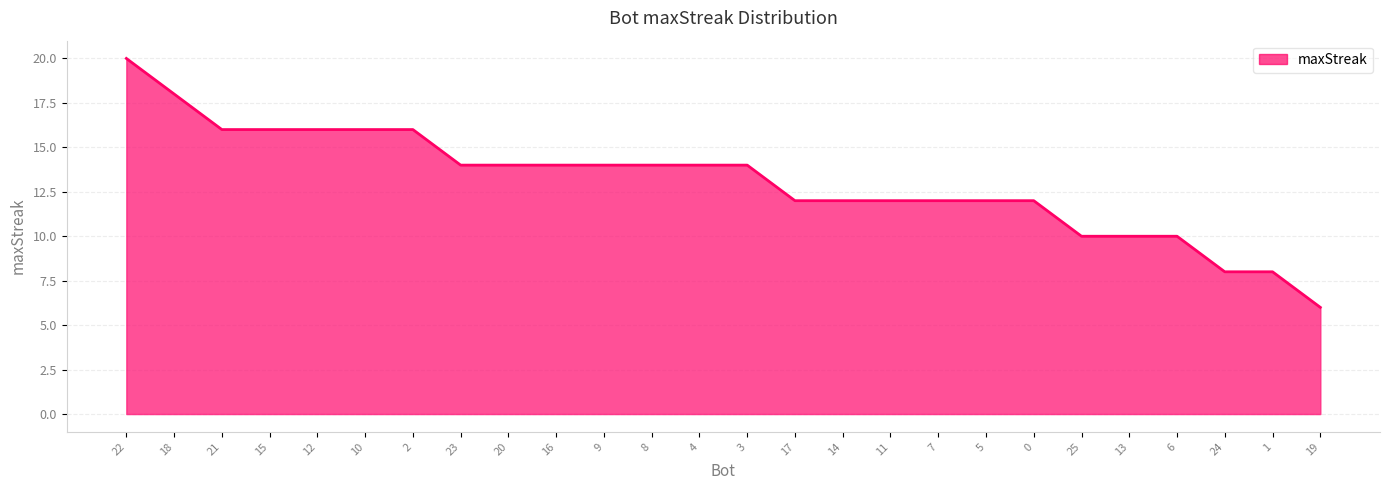

Reading left to right, extract all data points from this chart.

22=20	18=18	21=16	15=16	12=16	10=16	2=16	23=14	20=14	16=14	9=14	8=14	4=14	3=14	17=12	14=12	11=12	7=12	5=12	0=12	25=10	13=10	6=10	24=8	1=8	19=6